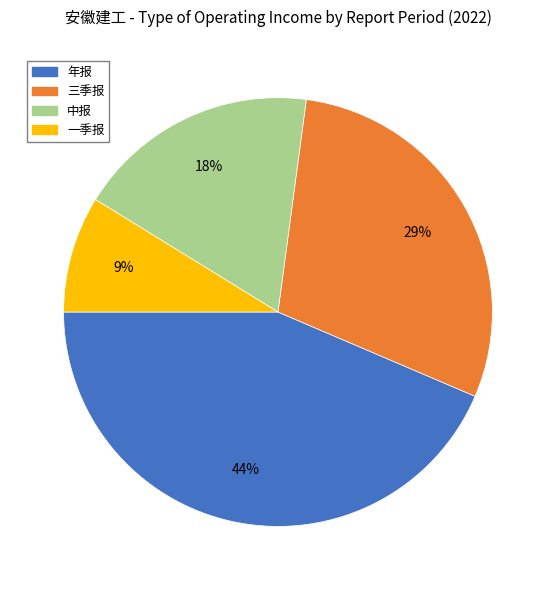

What percentage is the 年报 slice, to the nearest percent?

44%